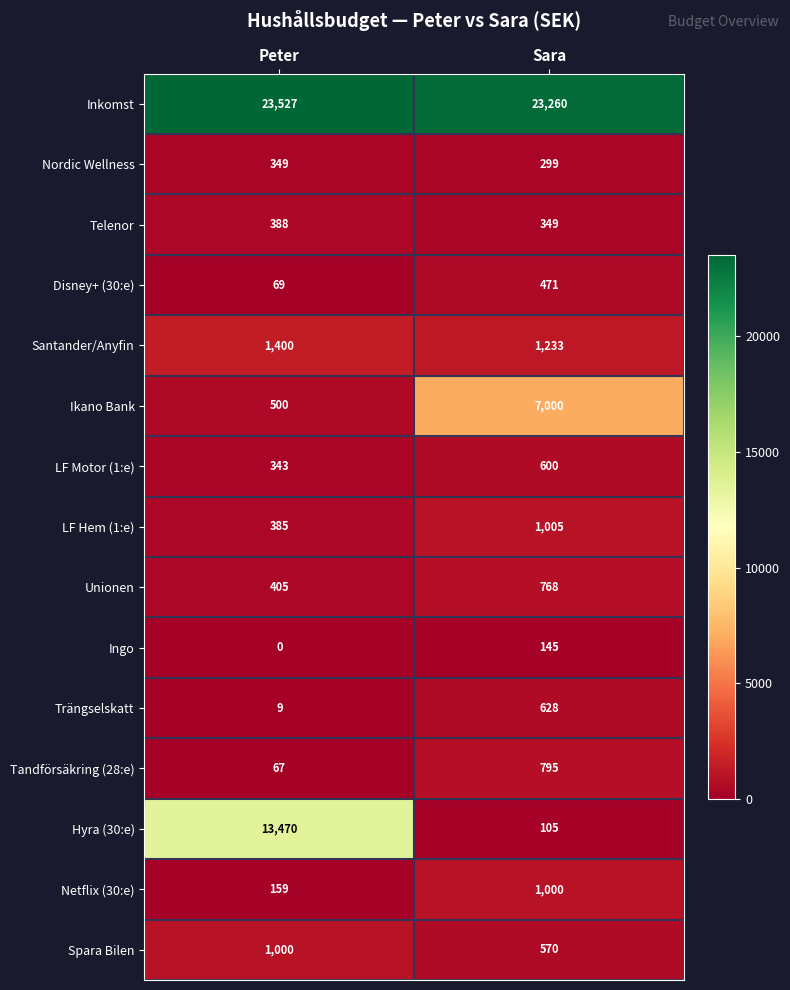

At Sara, list the series in order from smallest to largest.

Hyra (30:e), Ingo, Nordic Wellness, Telenor, Disney+ (30:e), Spara Bilen, LF Motor (1:e), Trängselskatt, Unionen, Tandförsäkring (28:e), Netflix (30:e), LF Hem (1:e), Santander/Anyfin, Ikano Bank, Inkomst